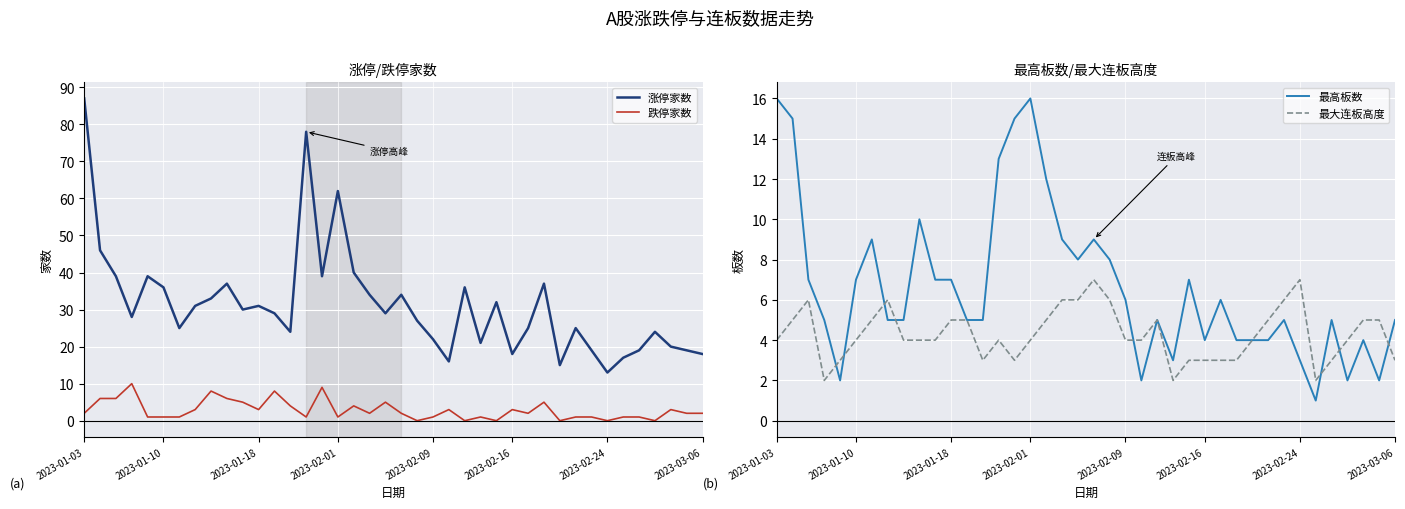

True or false: 最高板数 has a value of 4 at 29.

True